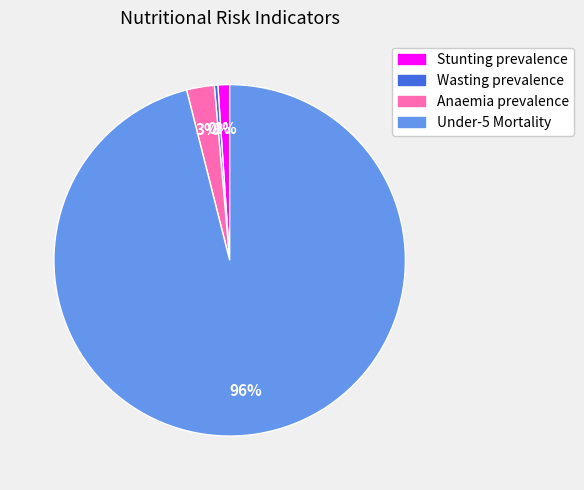

To the nearest percent, what is the combined percentage of Wasting prevalence and Anaemia prevalence?

3%